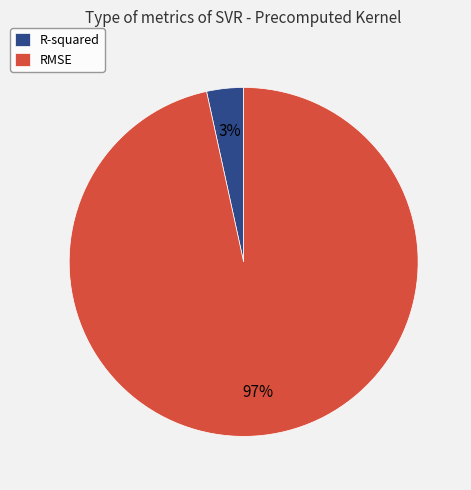

How many segments does this pie chart have?

2